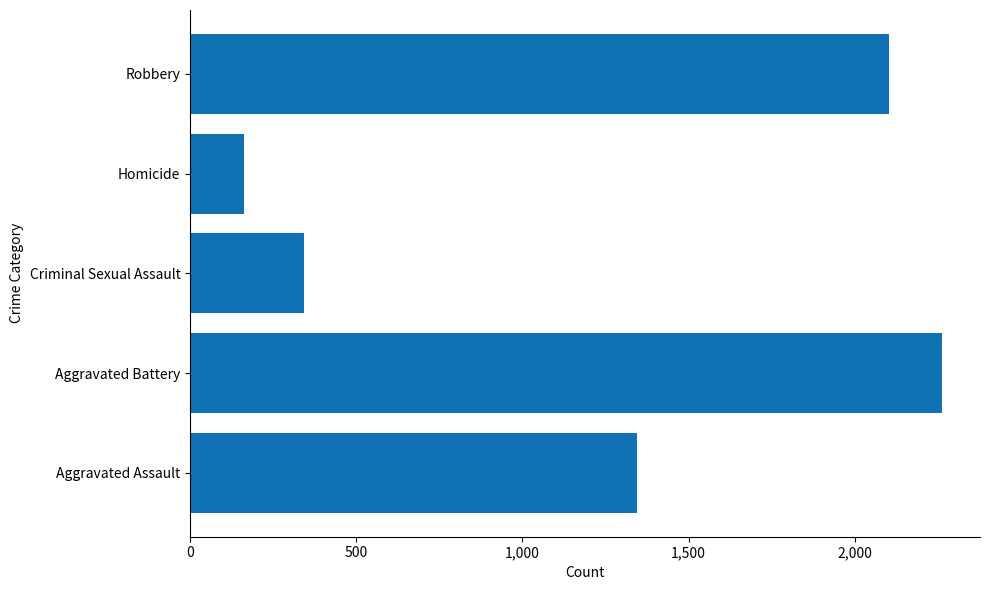

What is the average value?

1243